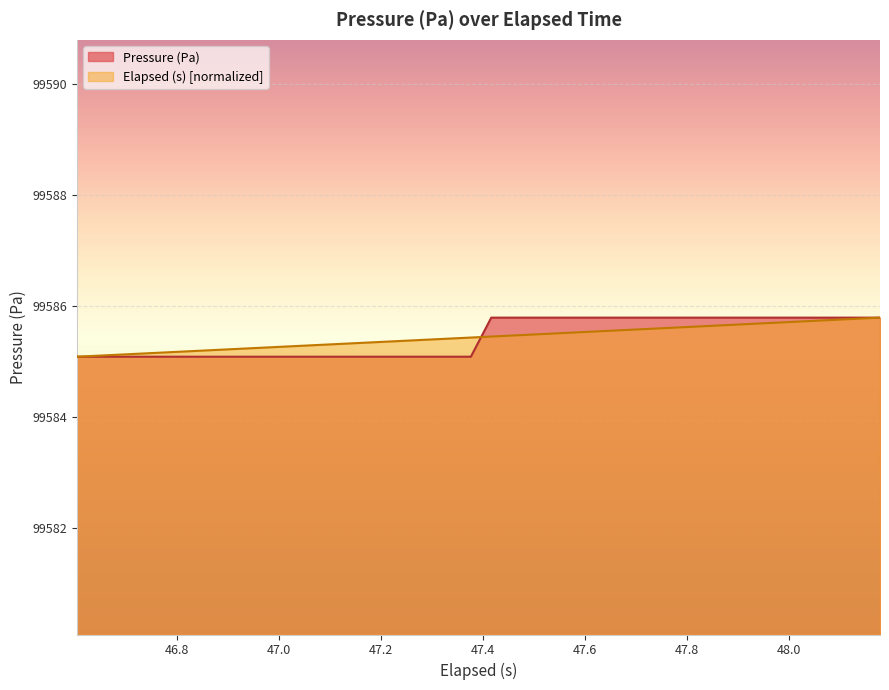

What is the maximum value shown in the chart?

99585.8